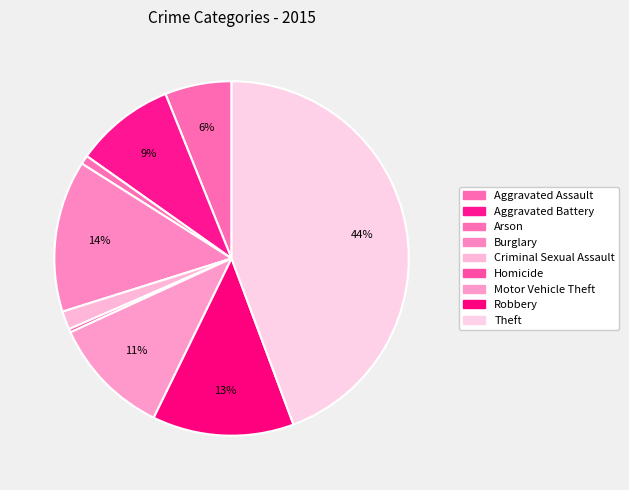

Does Criminal Sexual Assault account for over 50% of the chart?

No